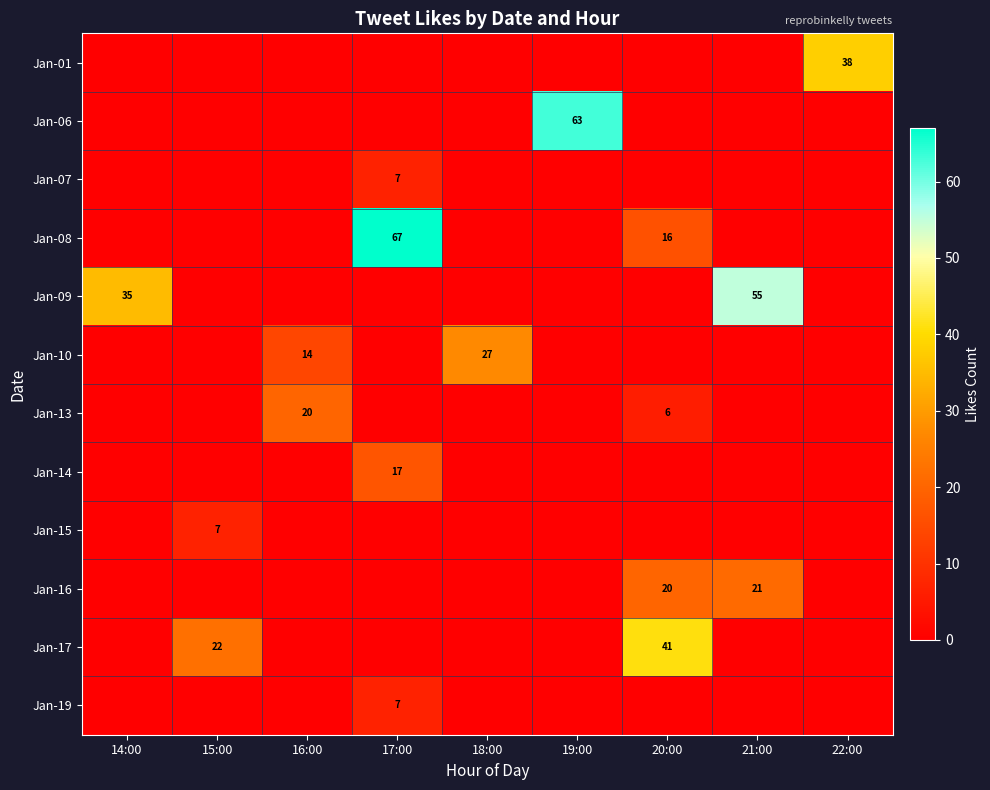

At how many categories does at least one series exceed 41?

3